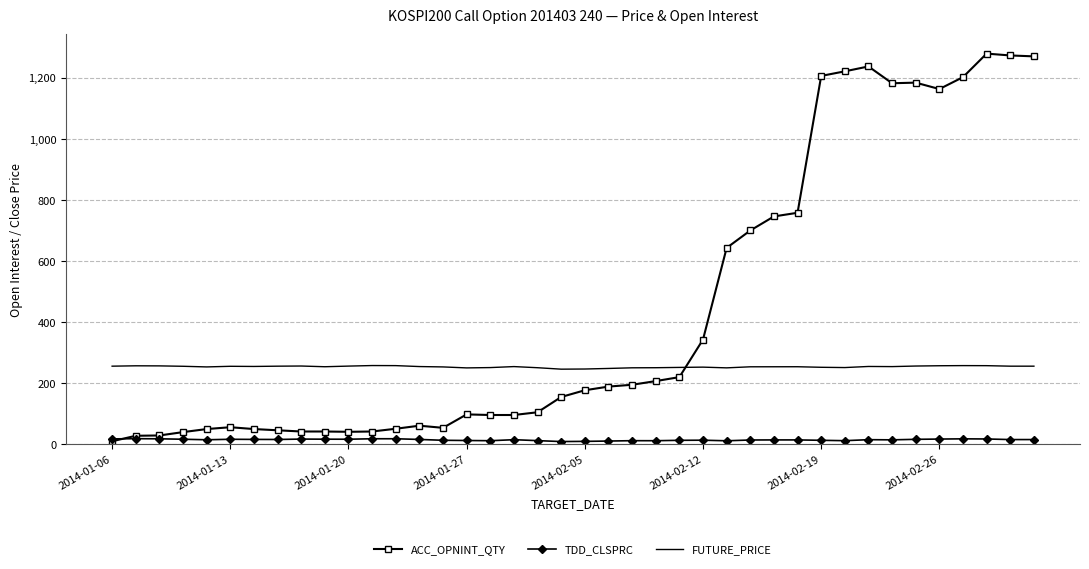

Which series ends up on top after the final intersection of ACC_OPNINT_QTY and TDD_CLSPRC?

ACC_OPNINT_QTY